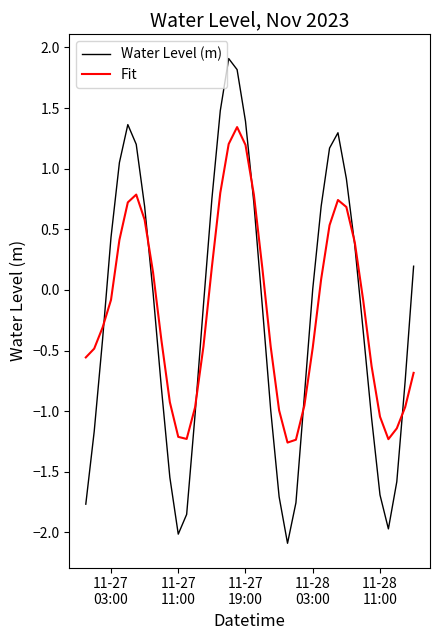

Which series has the widest spread of values?

Water Level (m)